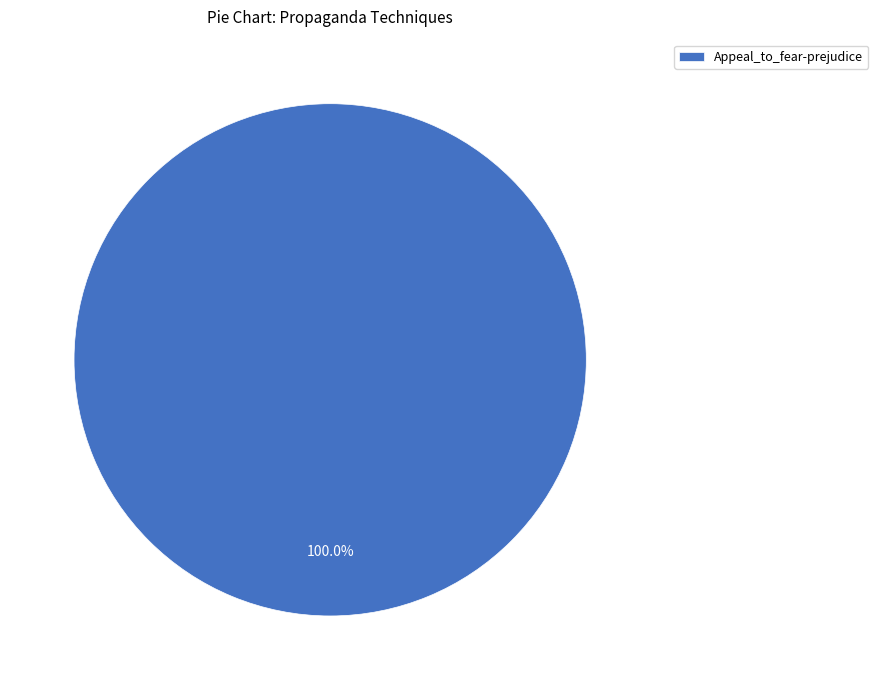

Is there any slice that represents more than half of the pie?

Yes